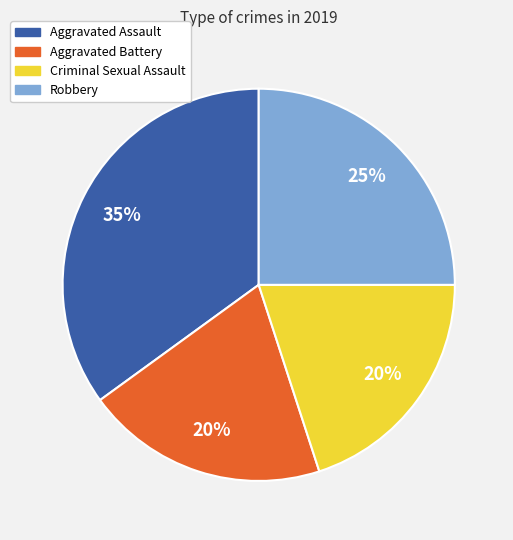

What percentage is the Aggravated Assault slice, to the nearest percent?

35%